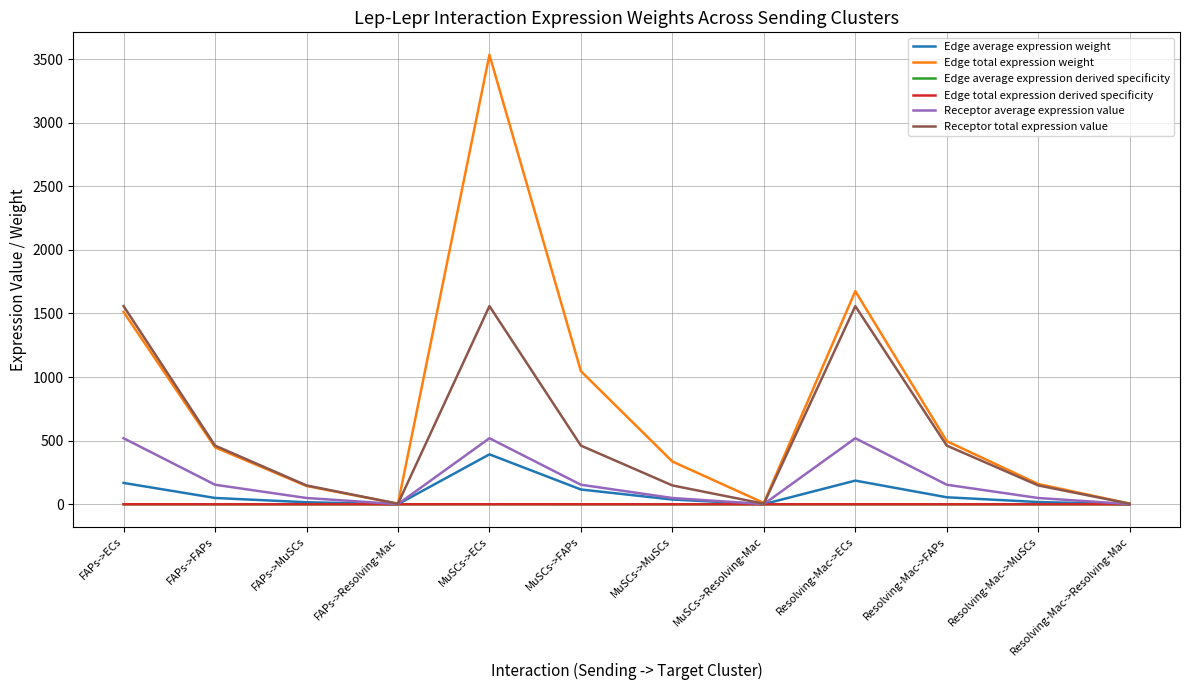

Which series has the widest spread of values?

Edge total expression weight